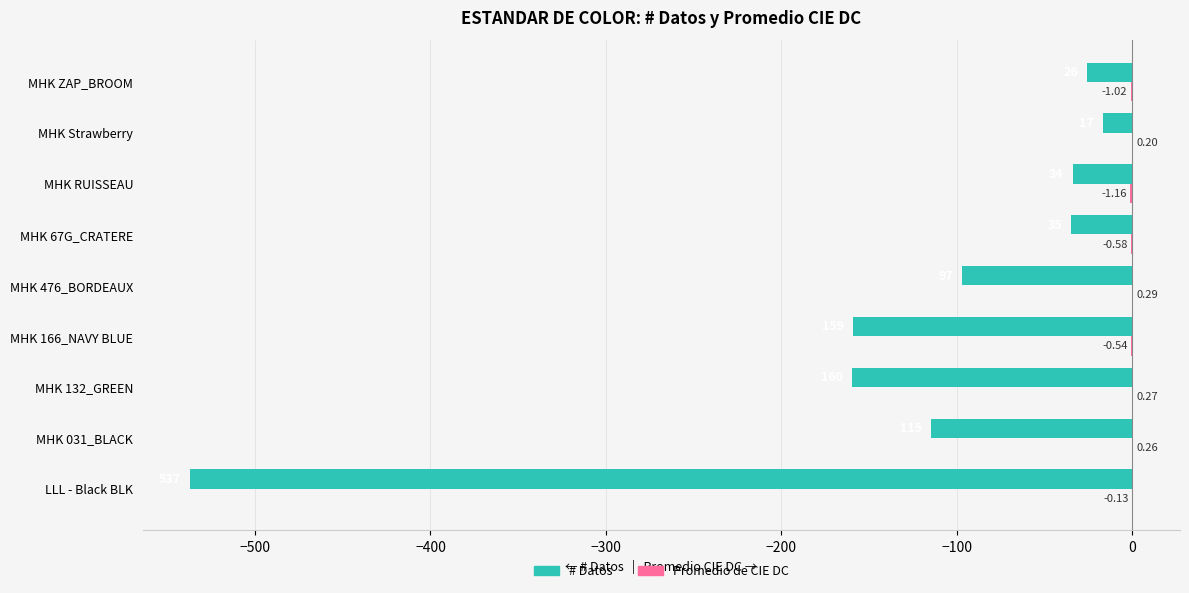

Which series changed the most between MHK 132_GREEN and MHK Strawberry?

# Datos